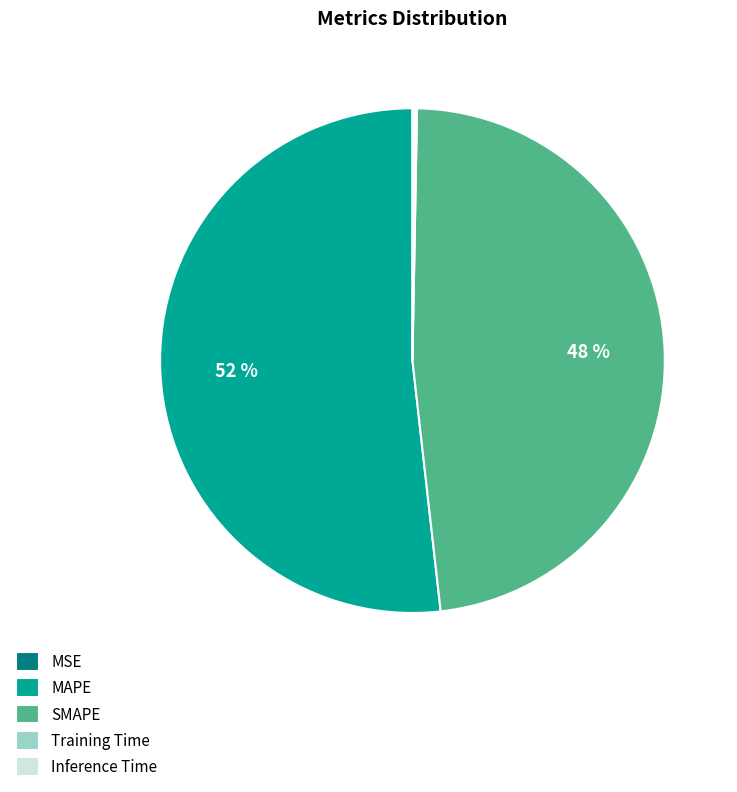

To the nearest percent, what is the combined percentage of SMAPE and MAPE?

100%